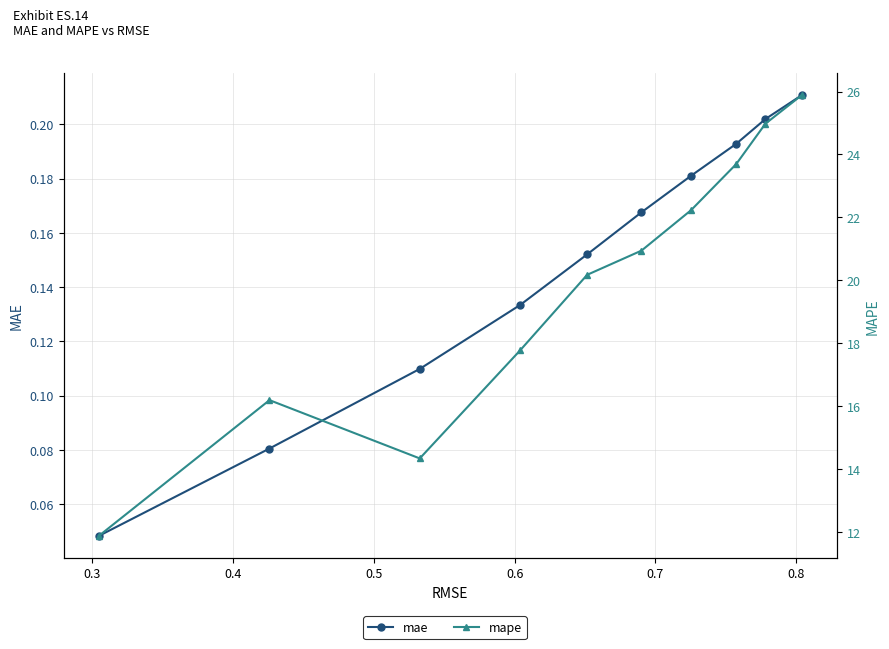

Reading right to left, extract all data points from this chart.

mae: 0.2	0.2	0.2	0.2	0.2	0.2	0.1	0.1	0.1	0.0
mape: 25.9	25.0	23.7	22.2	20.9	20.2	17.8	14.3	16.2	11.9